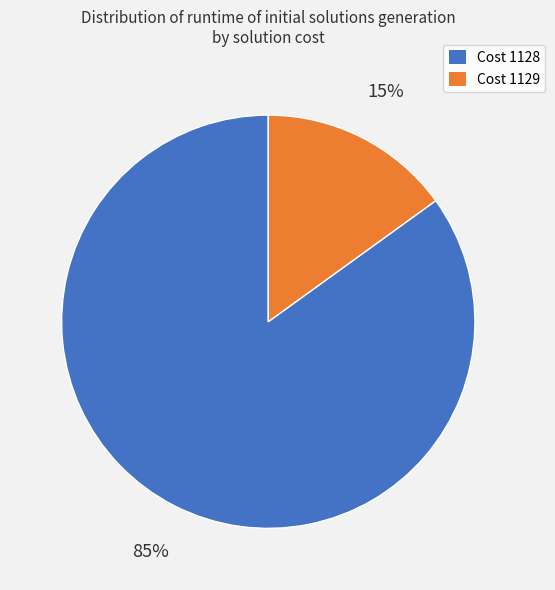

To the nearest percent, what is the difference between the largest and smallest slice percentages?

70%